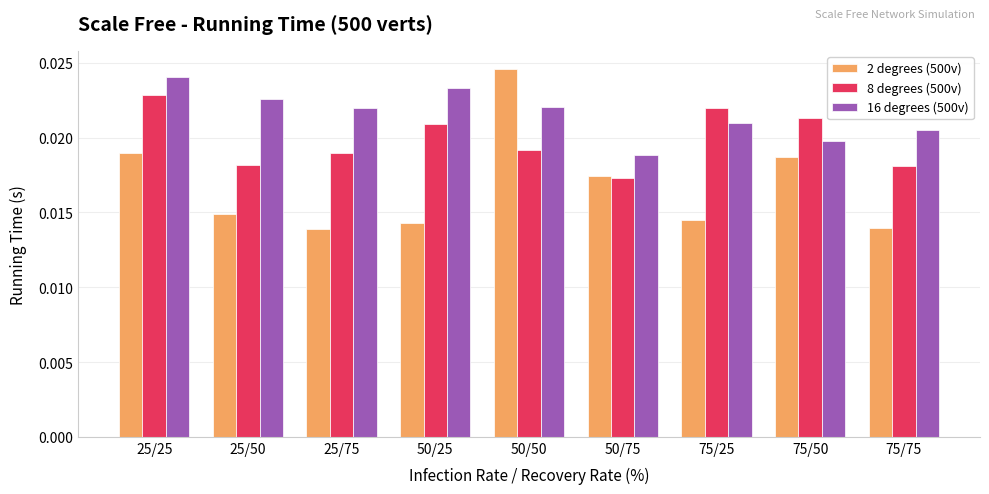

Count the number of data series in this chart.

3